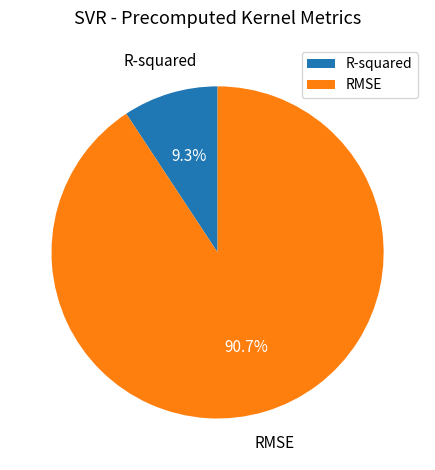

Count the number of slices in the pie.

2